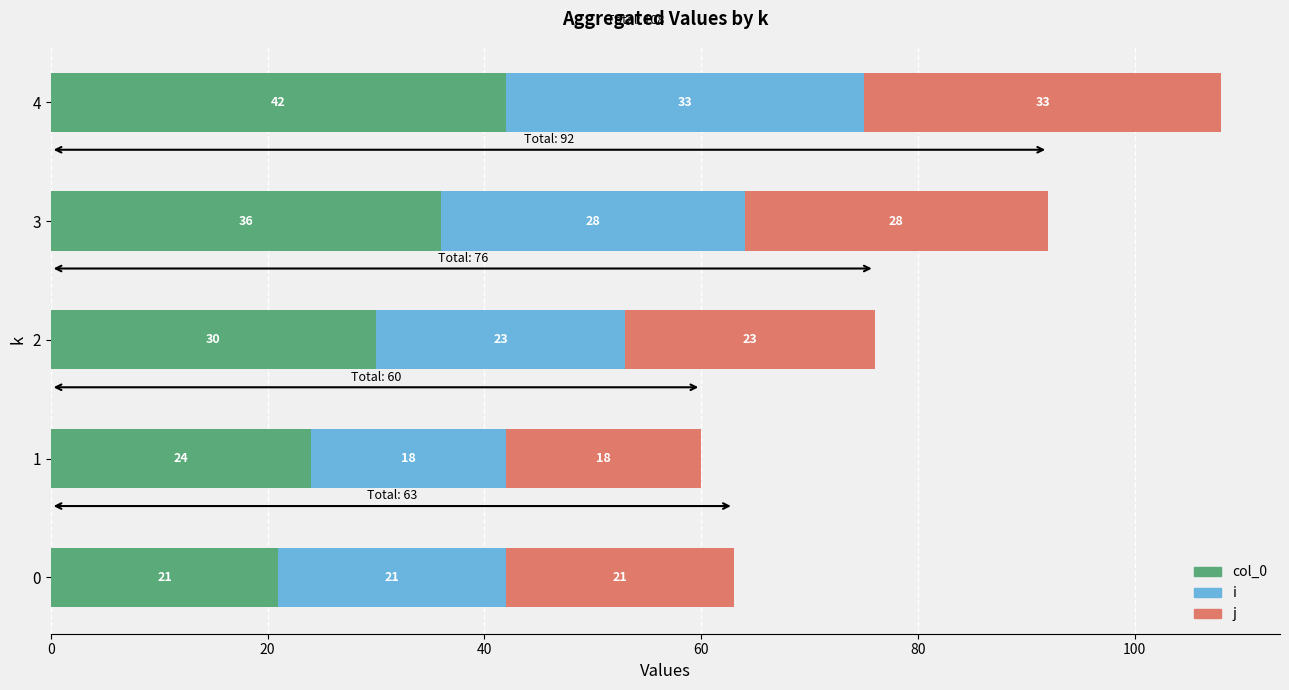

At which category is the sum across all series the highest?

4